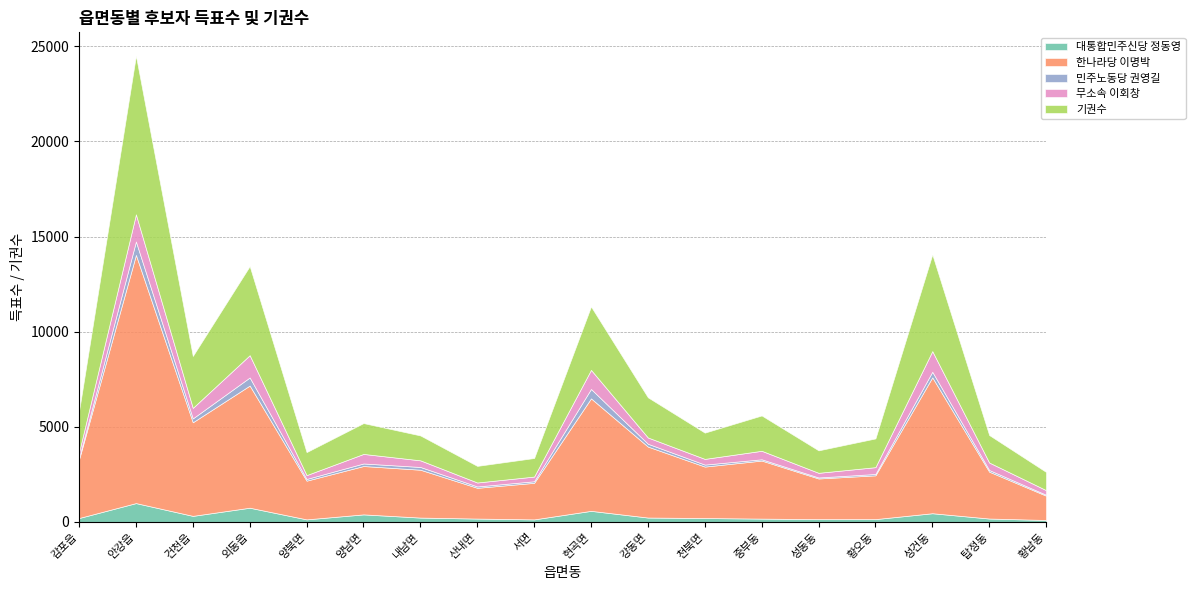

What are all the series names shown in the legend?

대통합민주신당 정동영, 한나라당 이명박, 민주노동당 권영길, 무소속 이회창, 기권수